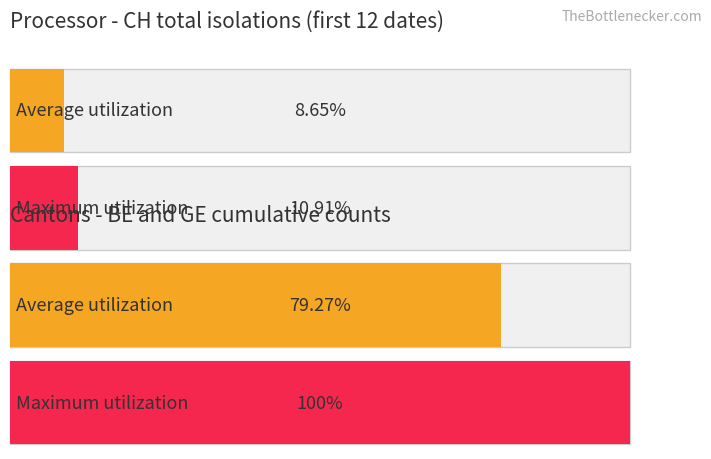

List the series in order of their peak value, lowest first.

Average utilization, Maximum utilization